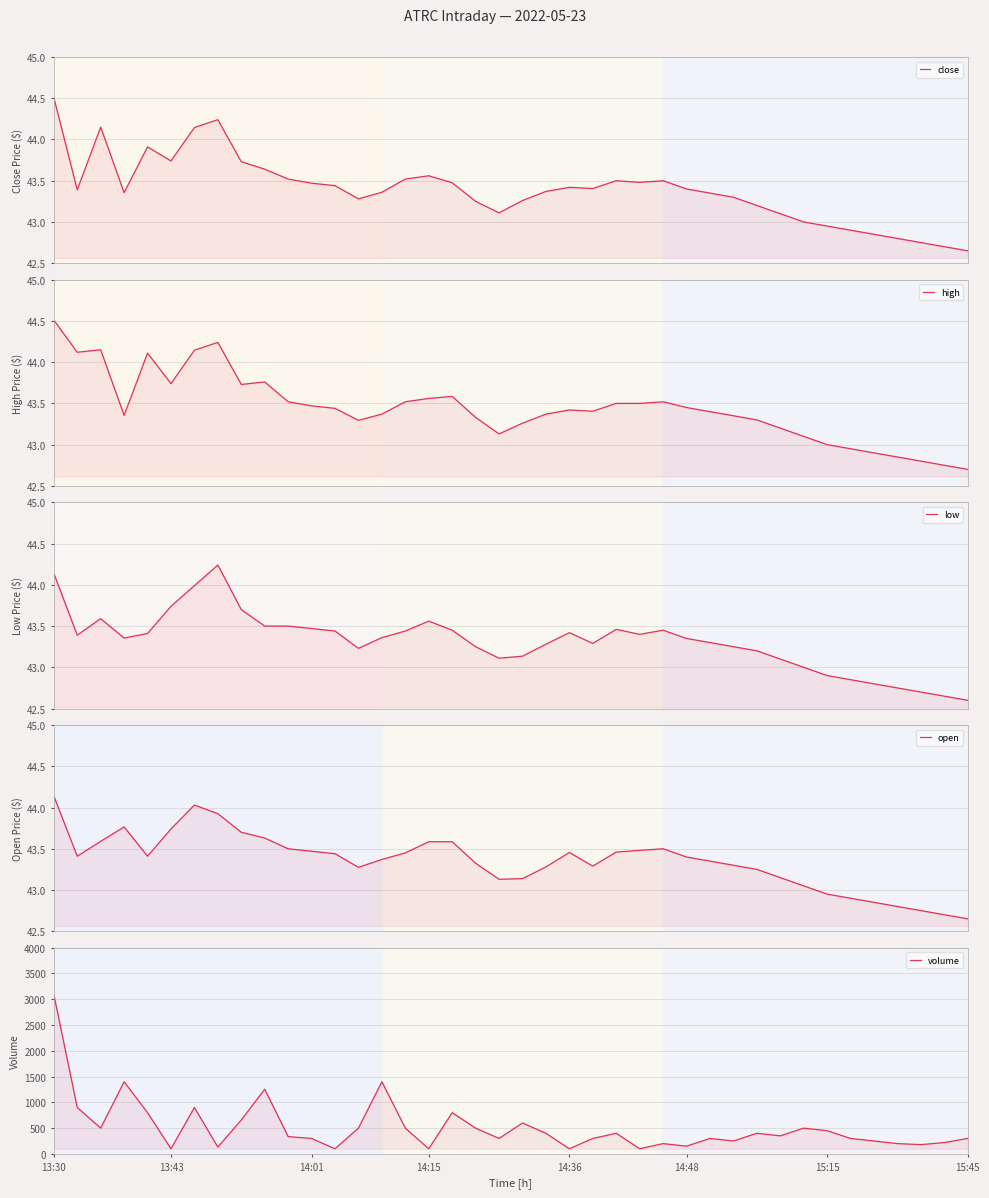

How many lines are shown in the chart?

5